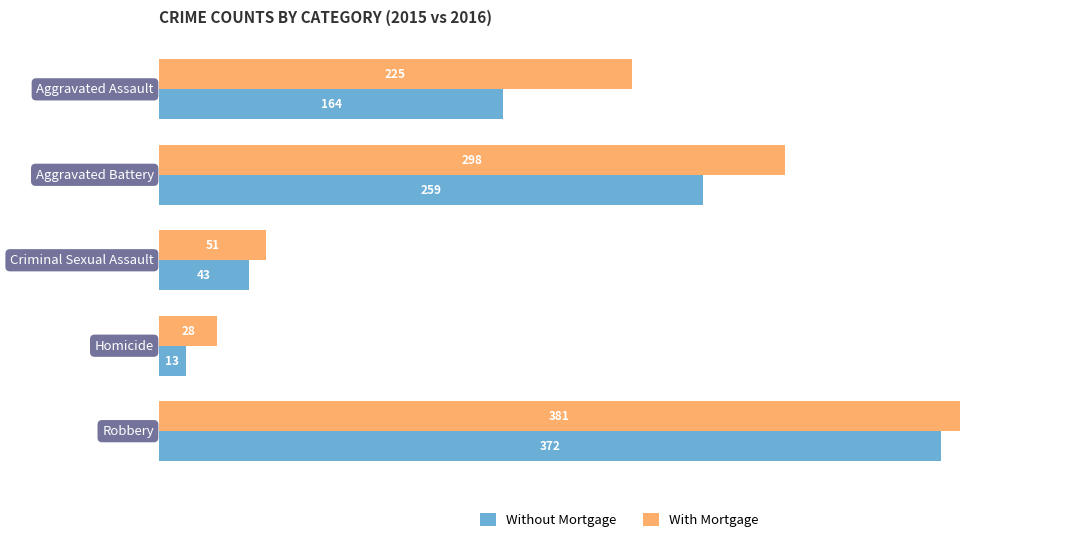

The Without Mortgage series shows 43 at Criminal Sexual Assault. True or false?

True